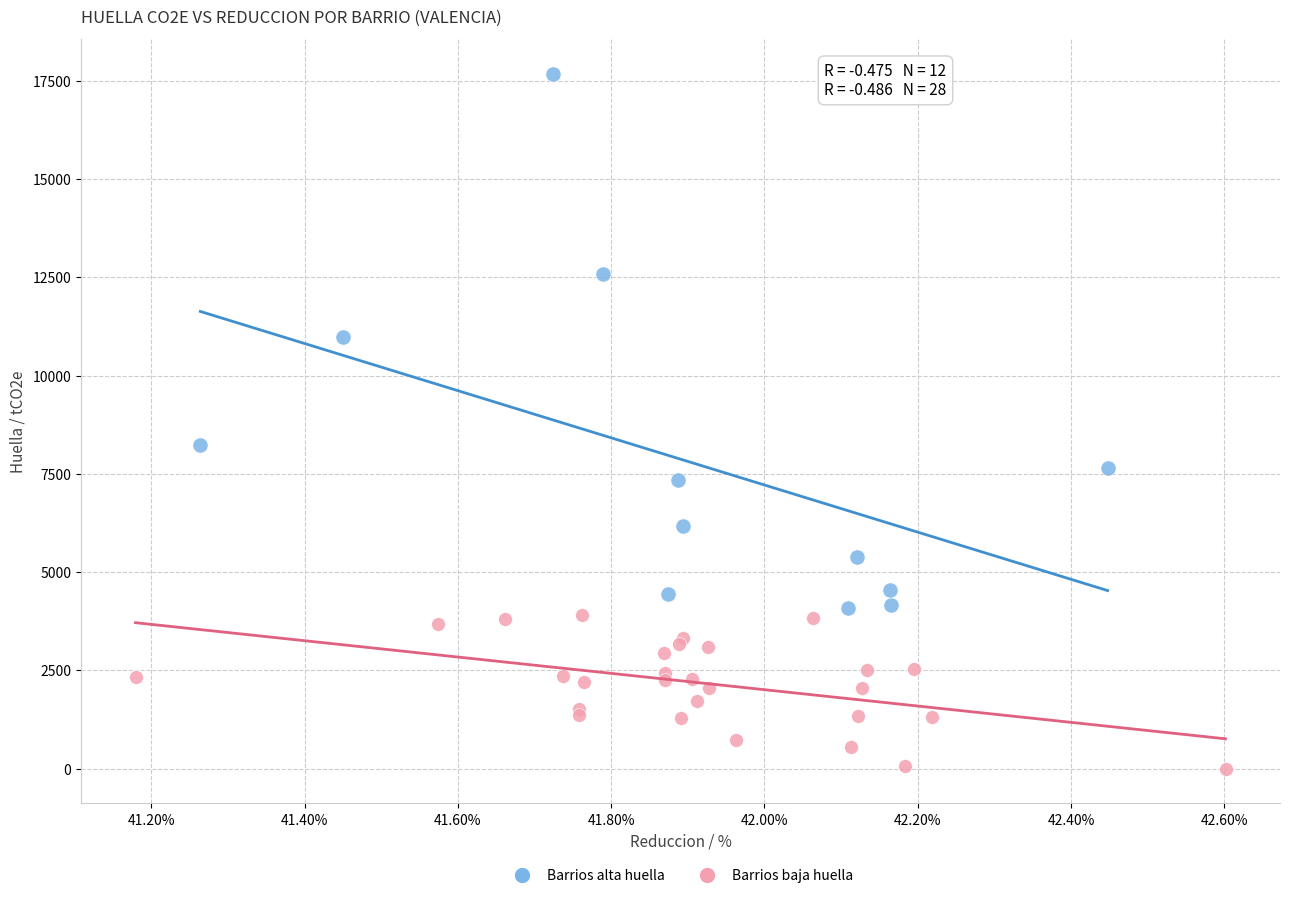

Which series has the largest Y range (max minus min)?

Barrios alta huella